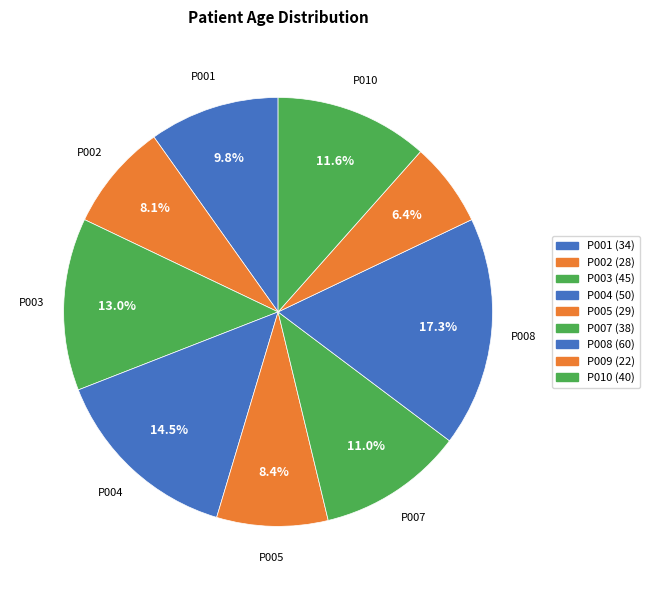

To the nearest percent, what is the difference between the largest and smallest slice percentages?

11%